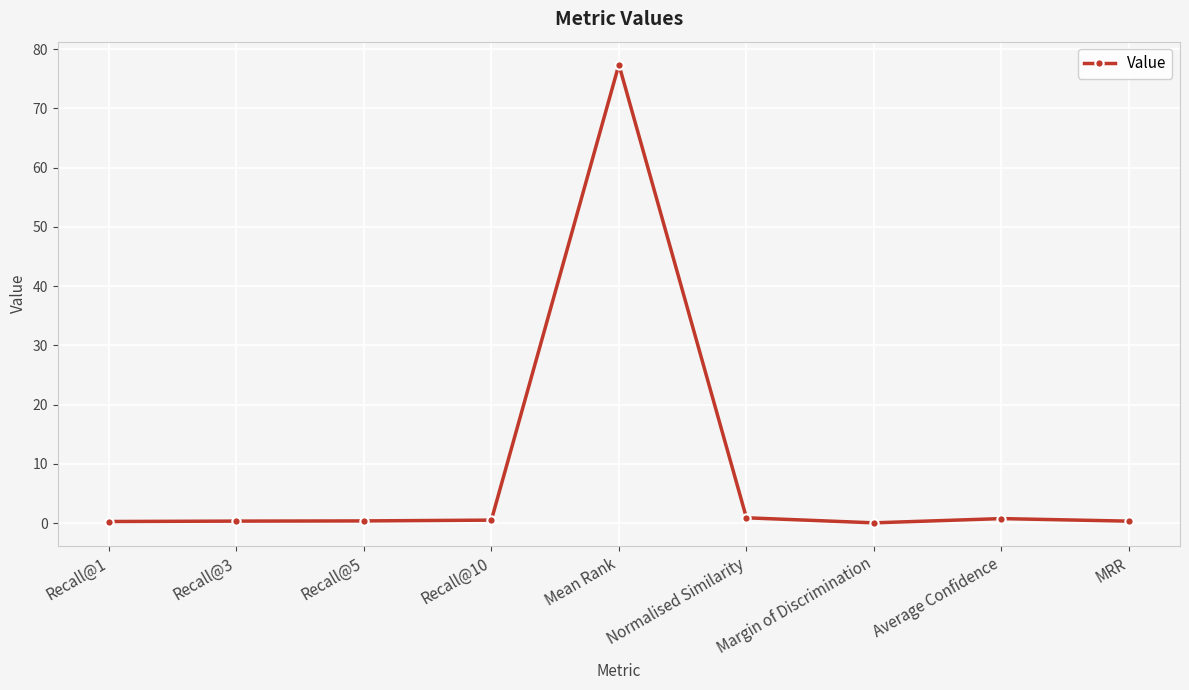

What is the change in value from Recall@10 to Average Confidence?

+0.3